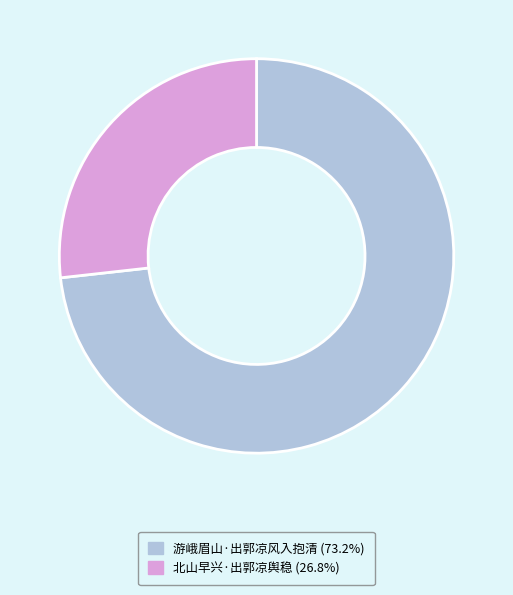

Rank the categories by value from highest to lowest.

游峨眉山·出郭凉风入抱清, 北山早兴·出郭凉舆稳